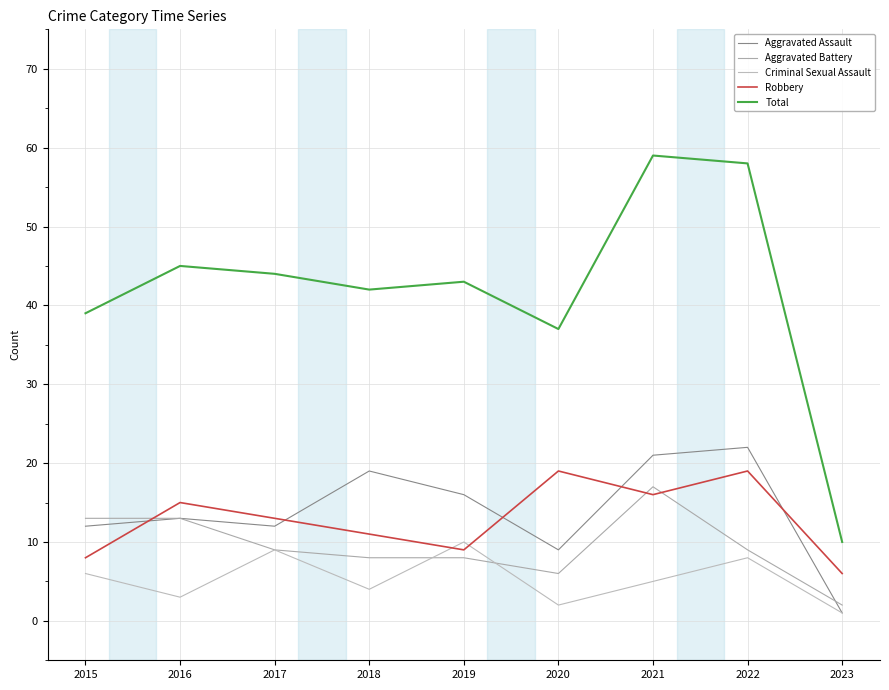

At which category is the sum across all series the highest?

2021